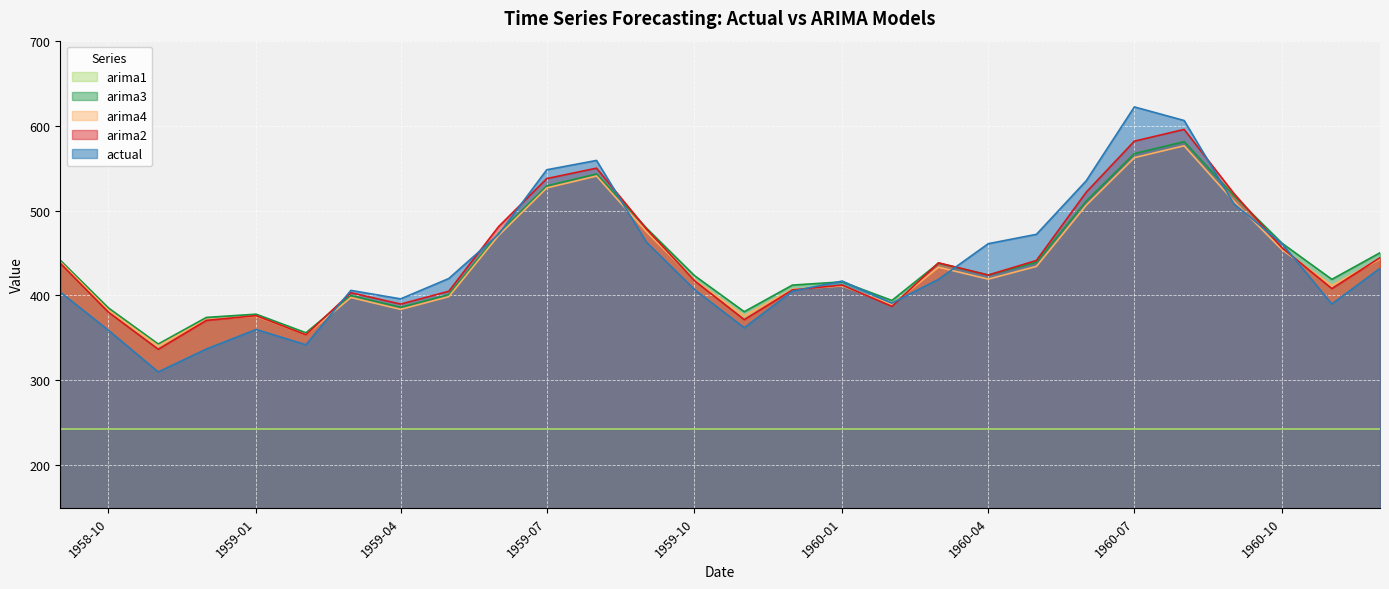

Read the arima4 value at 1960-08-01.

576.2